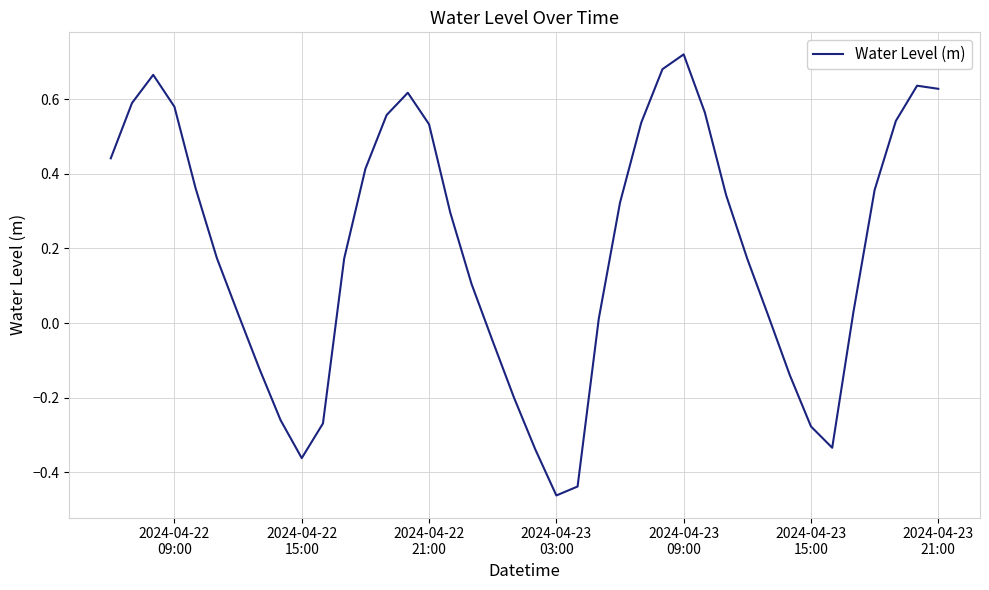

What is the difference between the maximum and minimum values?

1.2